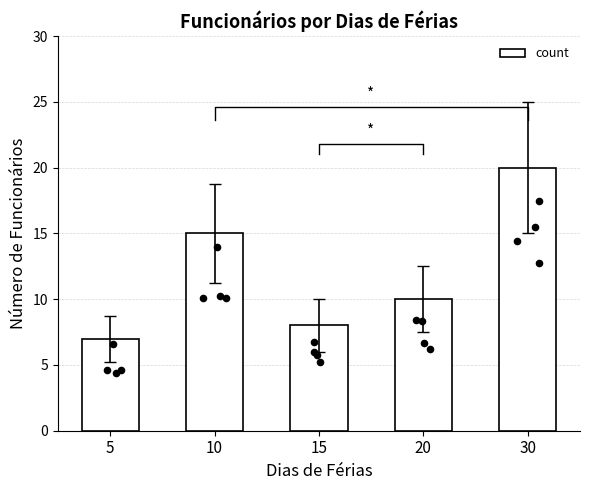

Which has a higher value, 30 or 5?

30